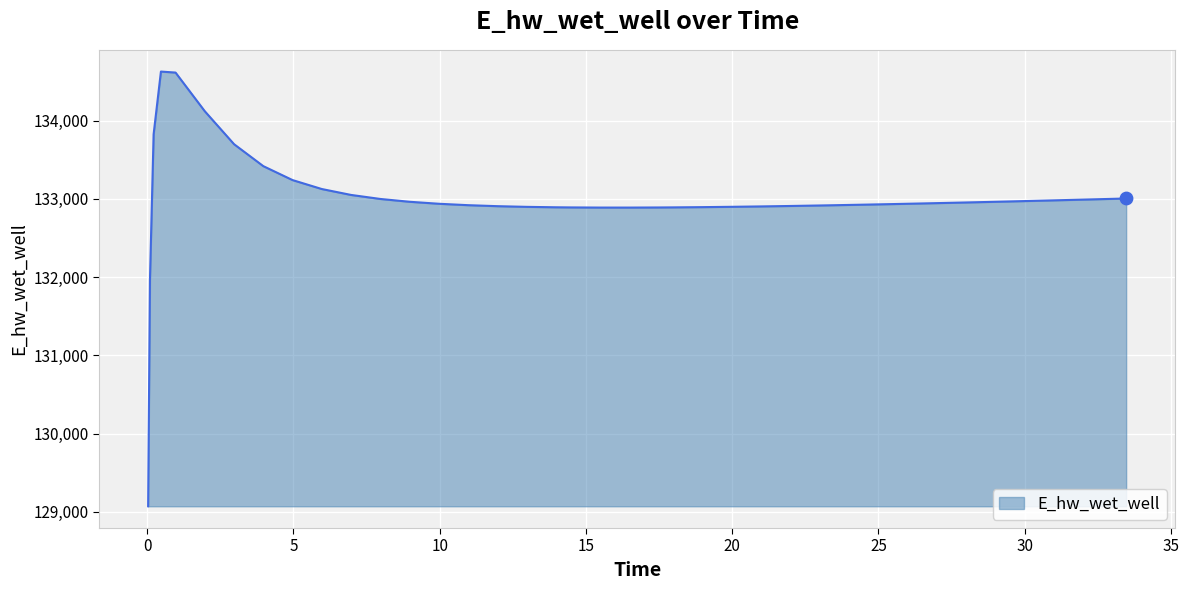

What is the greatest value displayed?

134627.9